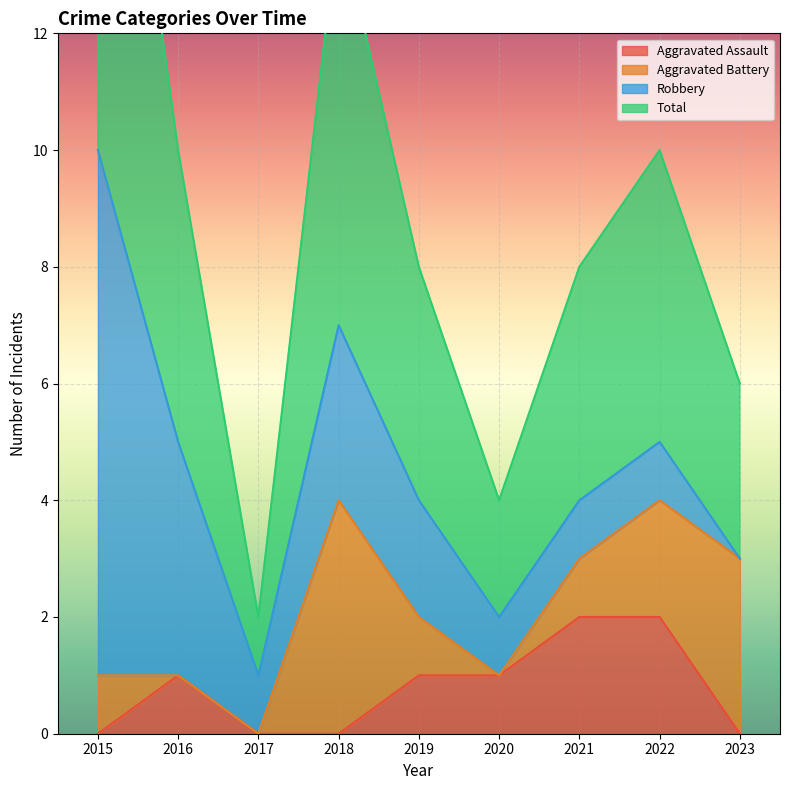

Is it true that Aggravated Assault equals 1 at 2018?

False